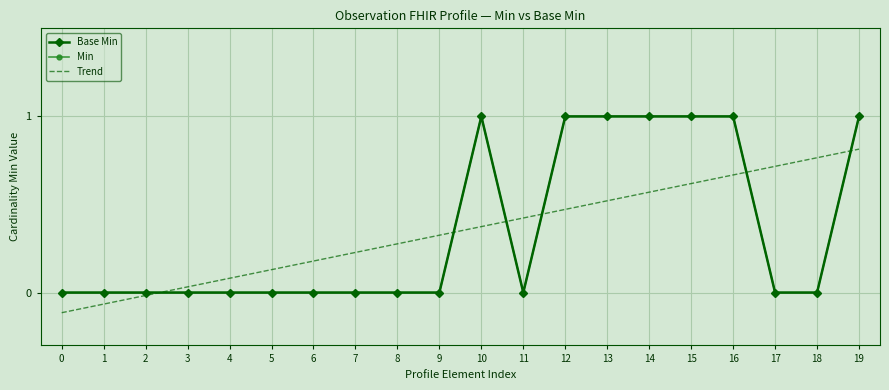

What is the average value of the Trend series?

0.3